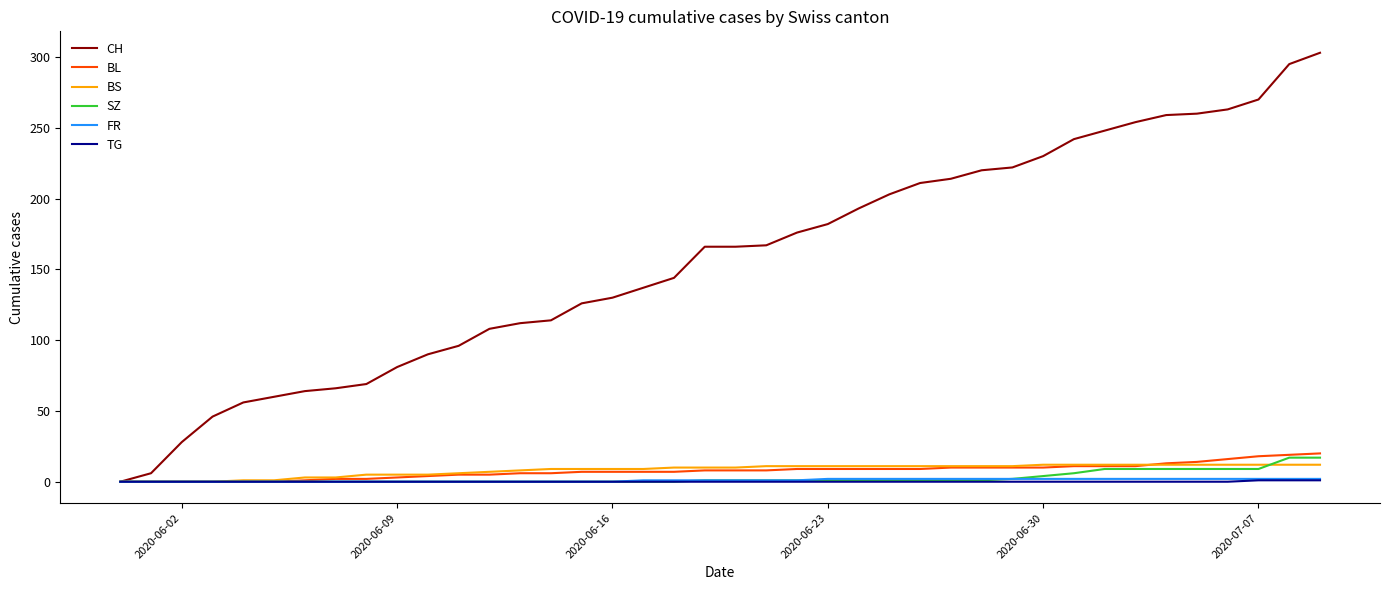

What is the difference between the maximum and second lowest values in the CH series?

297